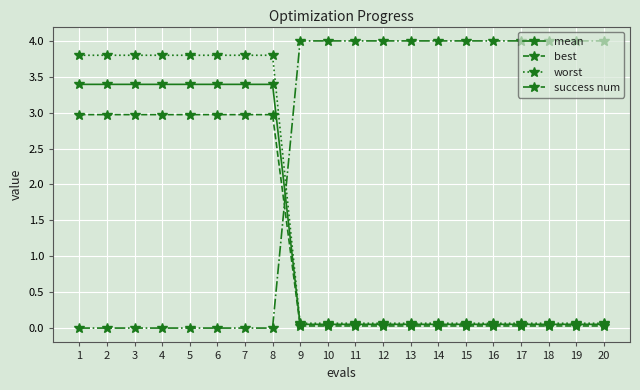

Where do mean and success num first cross each other?

8 and 9